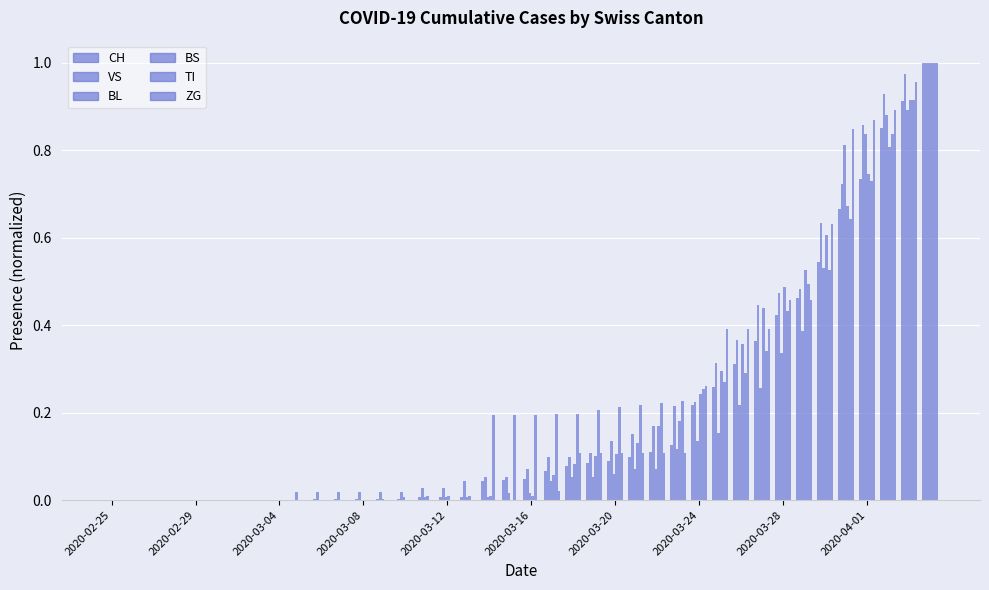

What is the value of the BL bar at the 29th from the left?

0.1